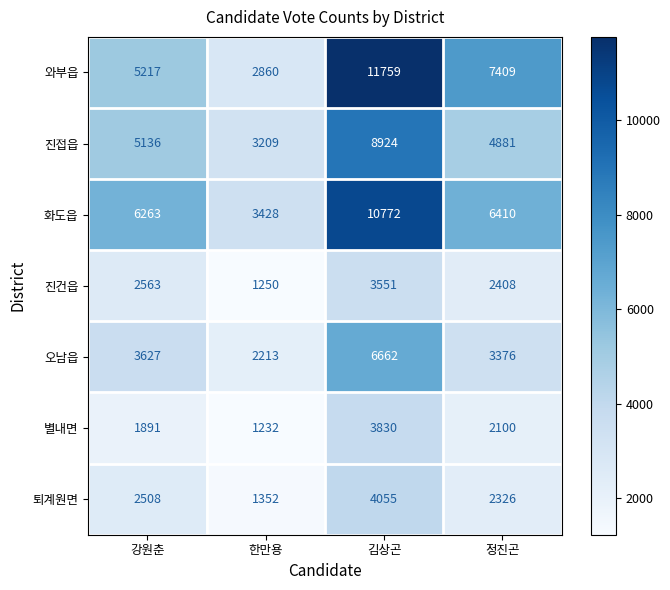

At which category is the sum across all series the highest?

김상곤